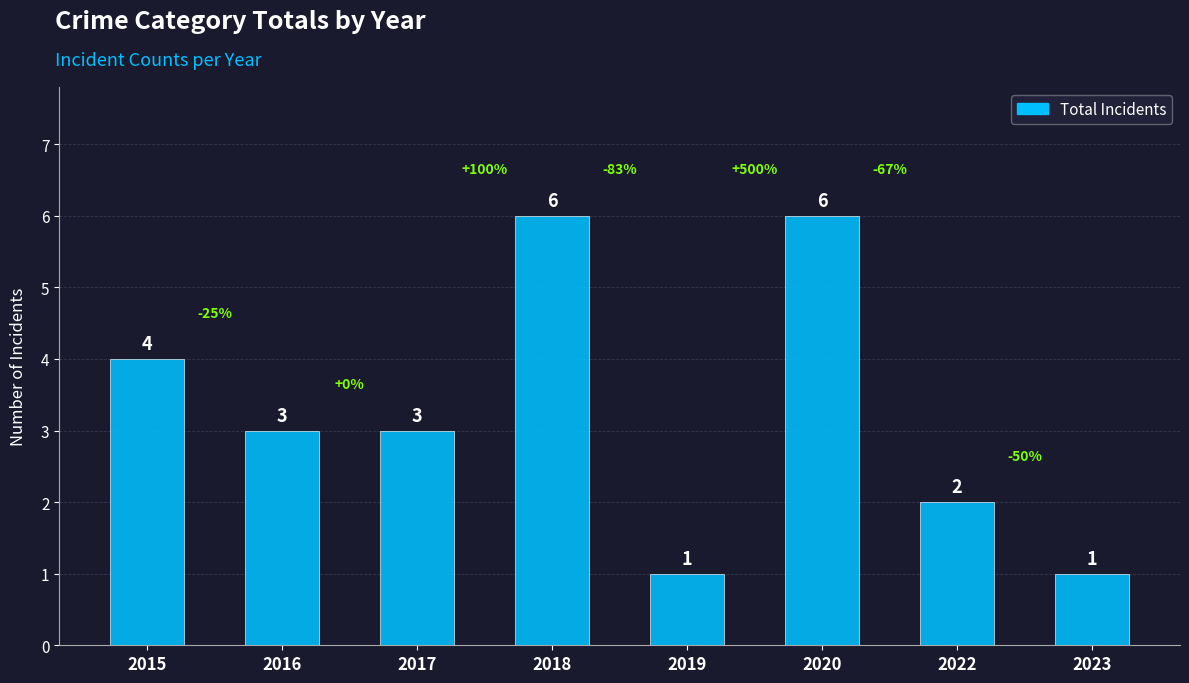

Reading right to left, extract all data points from this chart.

2023=1	2022=2	2020=6	2019=1	2018=6	2017=3	2016=3	2015=4